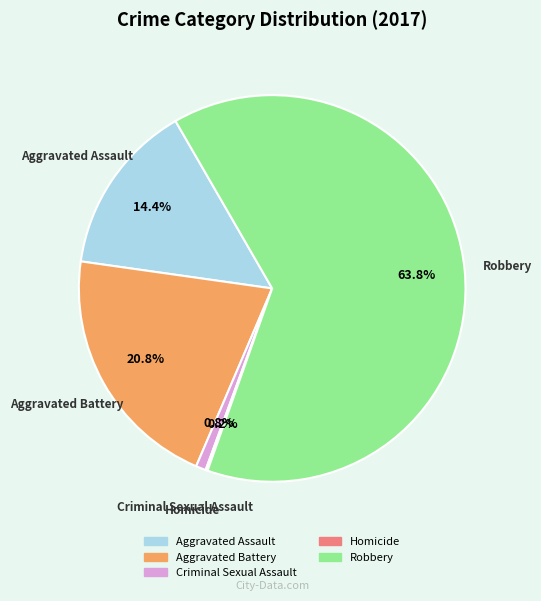

Does Aggravated Battery account for over 50% of the chart?

No